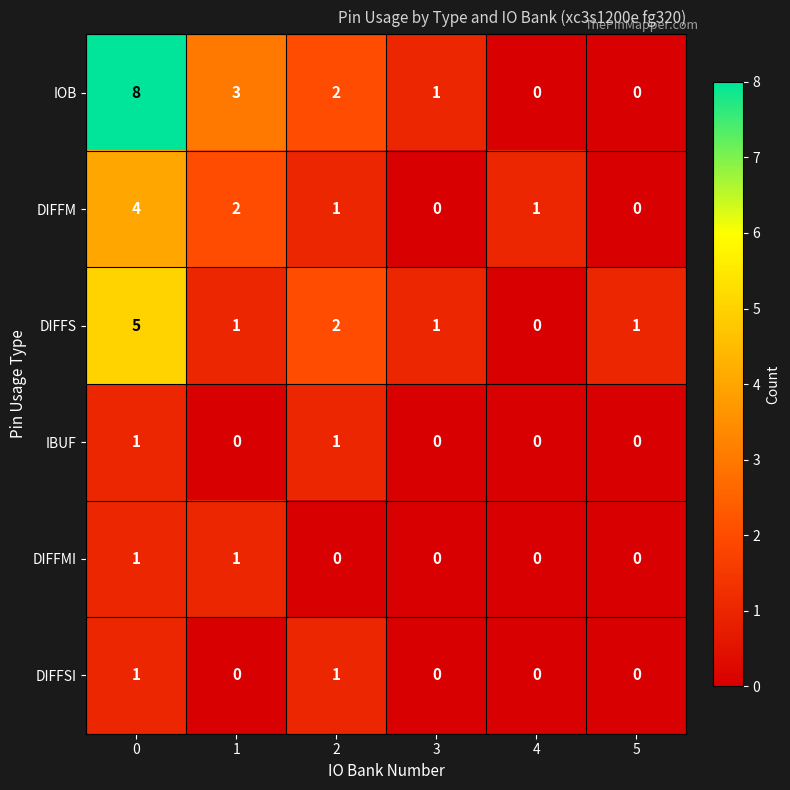

Which series changed the most between 2 and 5?

IOB